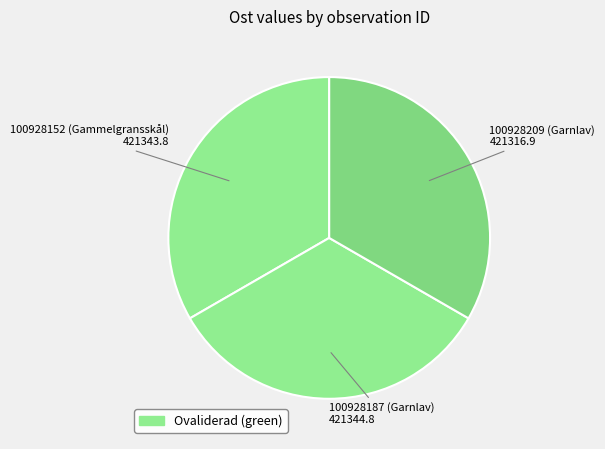

Does 100928209 (Garnlav) account for over 50% of the chart?

No